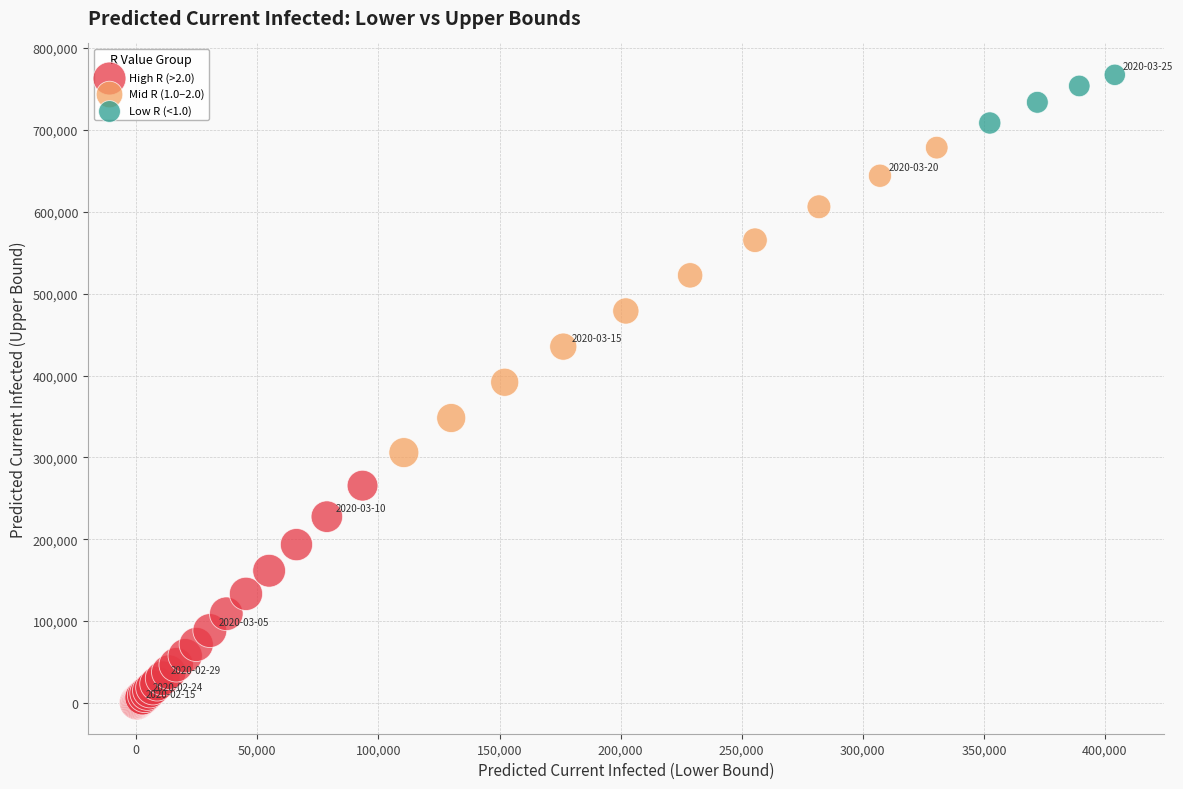

Which series contains the lowest Y value?

High R (>2.0)